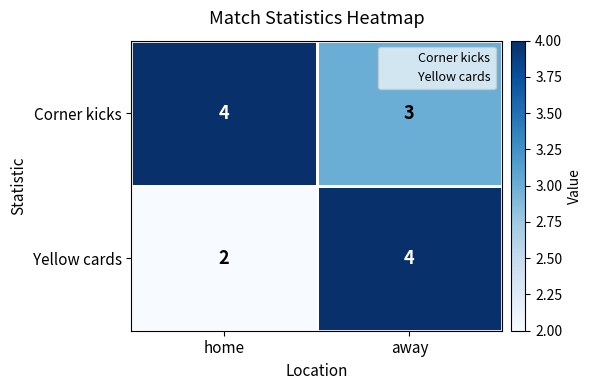

Is it true that Corner kicks equals 2 at home?

False